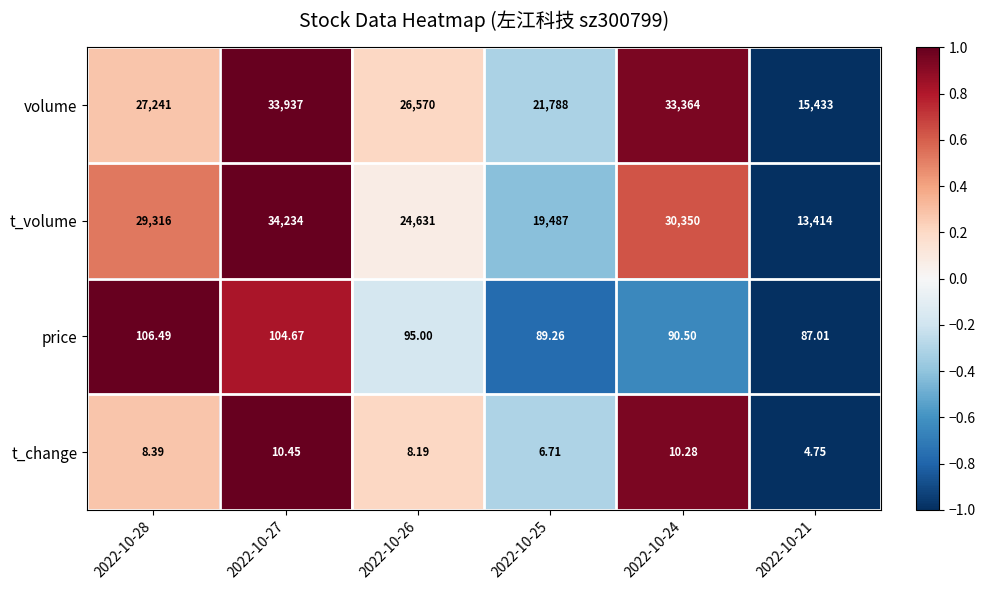

At which category does the chart reach its peak across all series?

2022-10-27